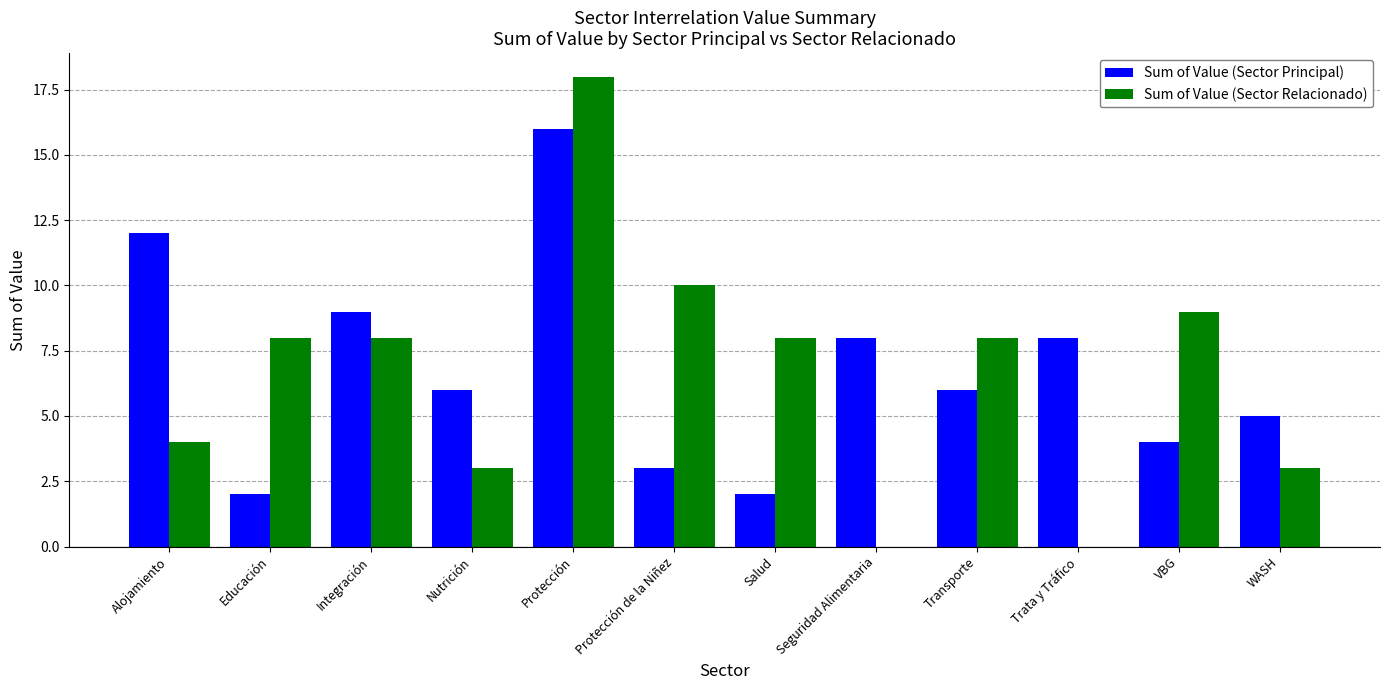

Reading left to right, transcribe all the data shown in this chart.

Sum of Value (Sector Principal): Alojamiento=12	Educación=2	Integración=9	Nutrición=6	Protección=16	Protección de la Niñez=3	Salud=2	Seguridad Alimentaria=8	Transporte=6	Trata y Tráfico=8	VBG=4	WASH=5
Sum of Value (Sector Relacionado): Alojamiento=4	Educación=8	Integración=8	Nutrición=3	Protección=18	Protección de la Niñez=10	Salud=8	Seguridad Alimentaria=0	Transporte=8	Trata y Tráfico=0	VBG=9	WASH=3